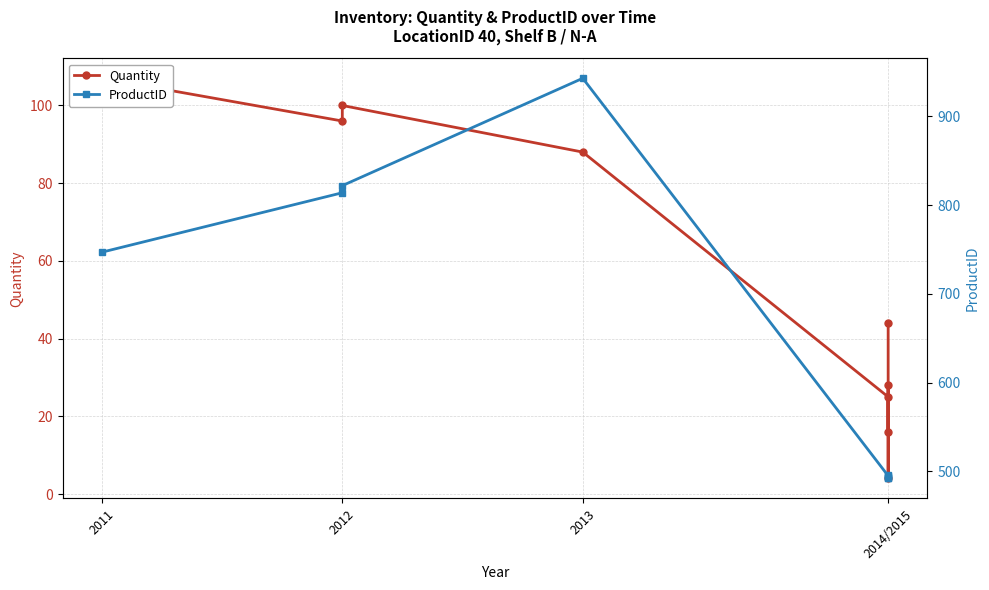

What is the value of the ProductID point at the 8th from the left?

492